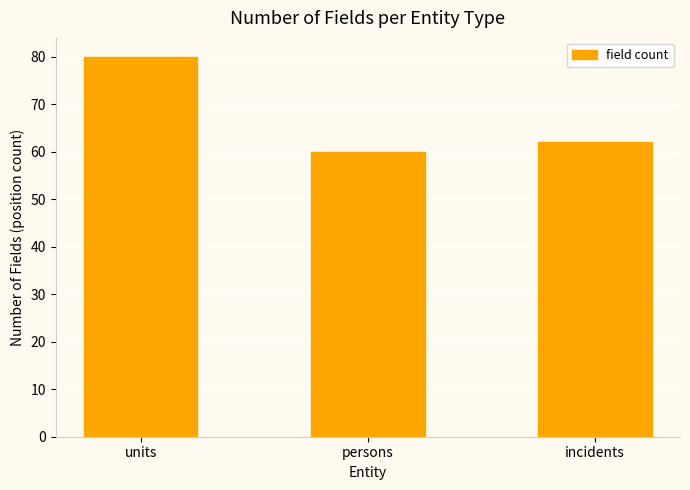

What is the sum of the values at units and incidents?

142